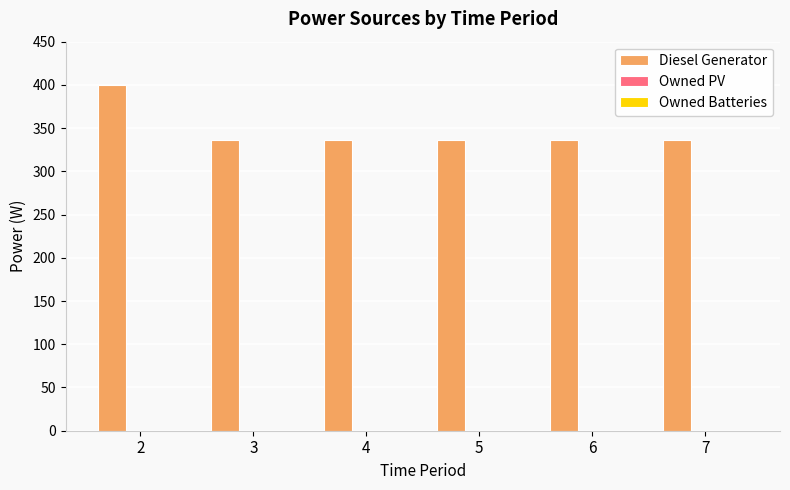

What is the difference between the maximum and second lowest values?

64